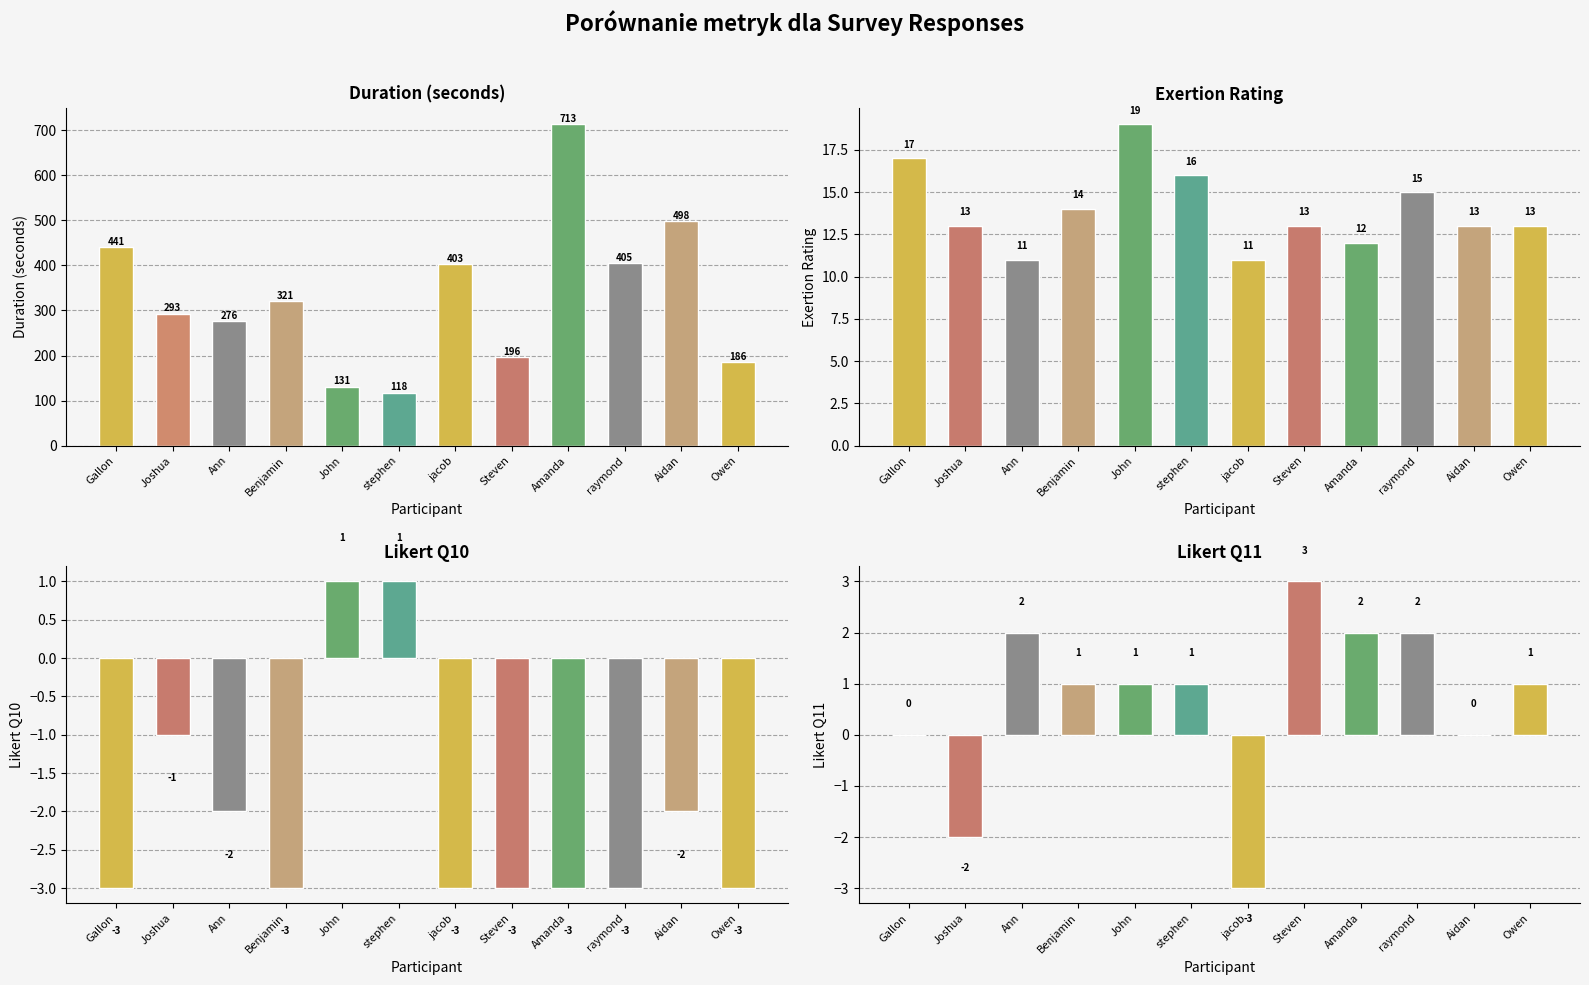

Are the bars grouped side by side (vs. stacked)?

Yes